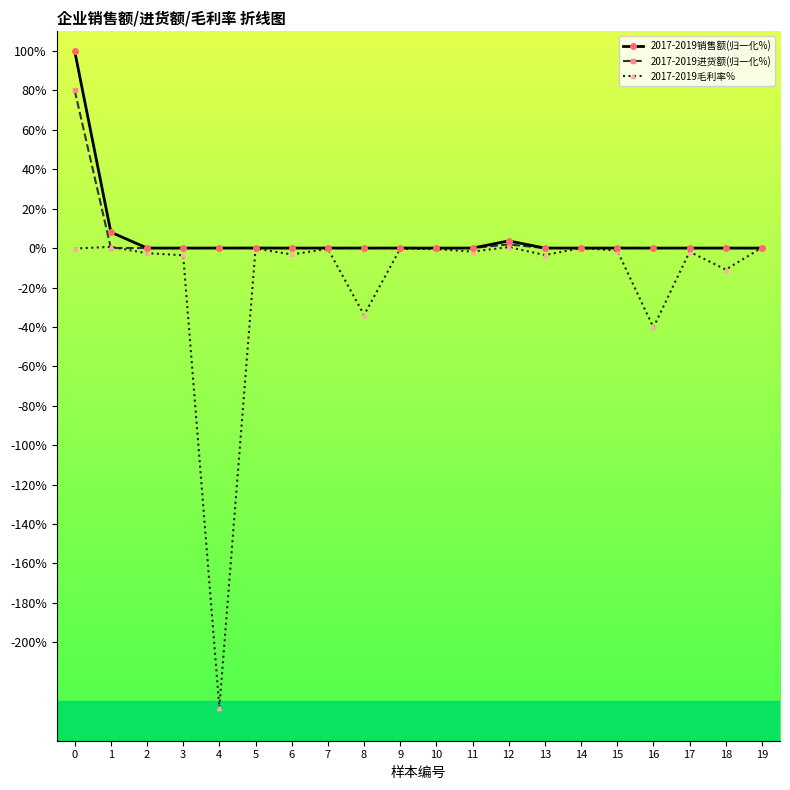

Does the chart display data point markers on the line(s)?

Yes